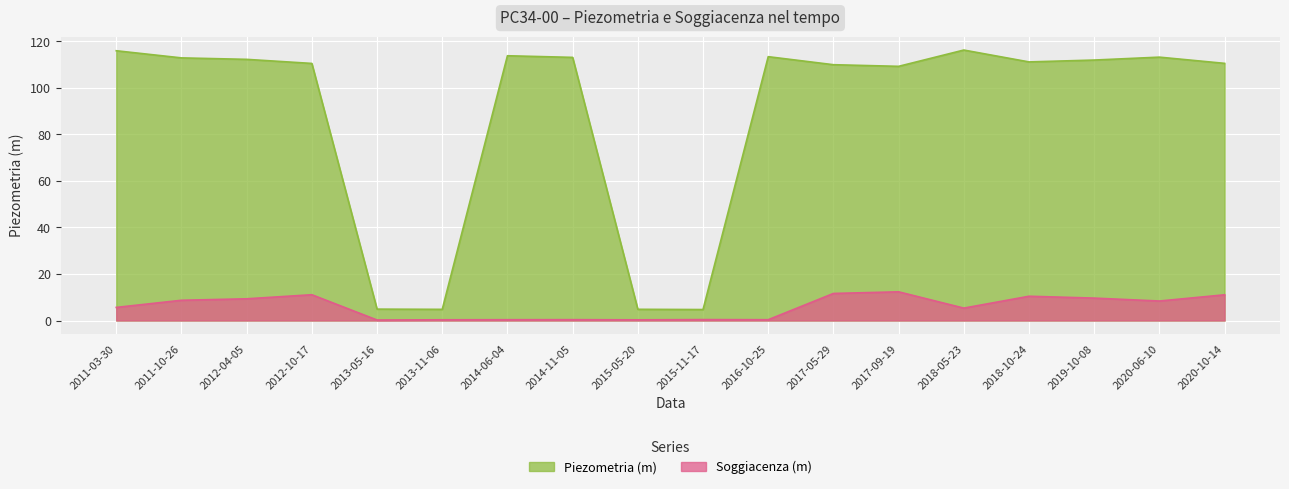

What is the value of the Soggiacenza (m) point at the 12th from the left?

11.6